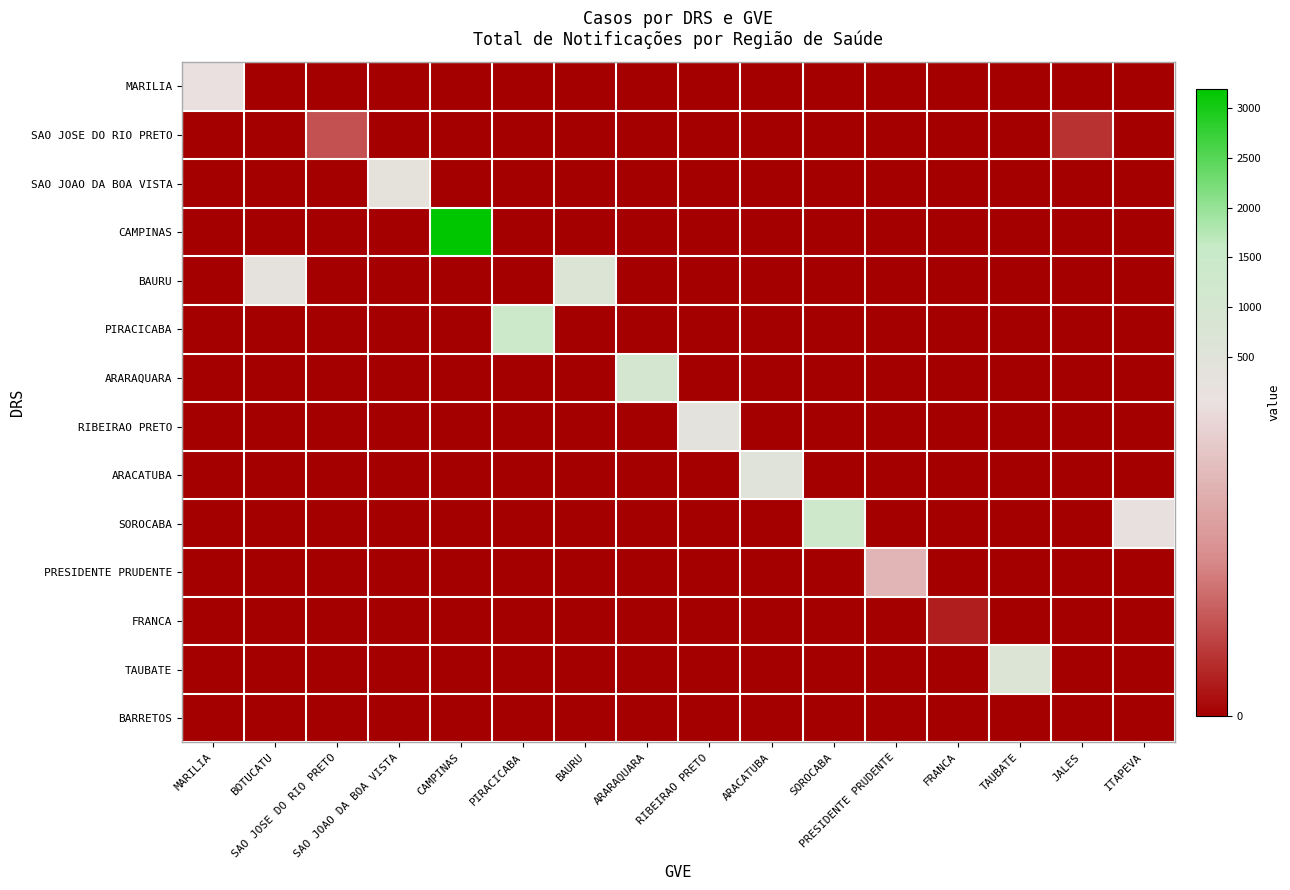

At which category is the sum across all series the highest?

CAMPINAS